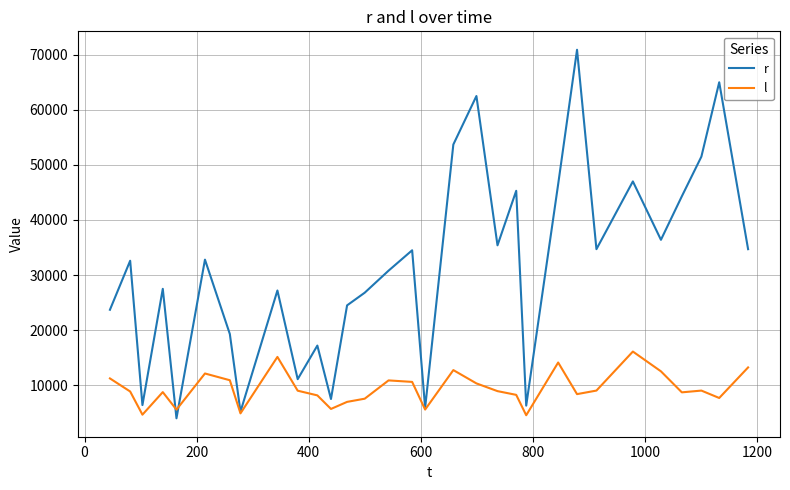

In l, how many points are higher than both neighbors (excluding endpoints)?

8